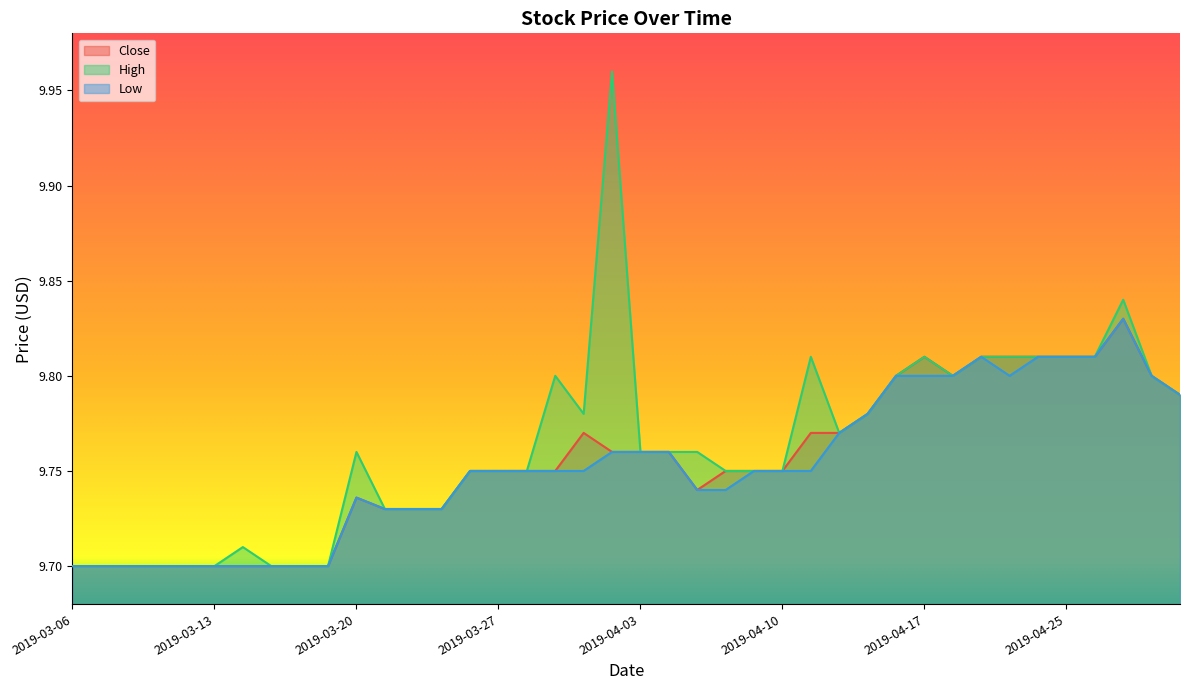

Is the value of High at 2019-03-14 greater than the value of Low at 2019-03-20?

No